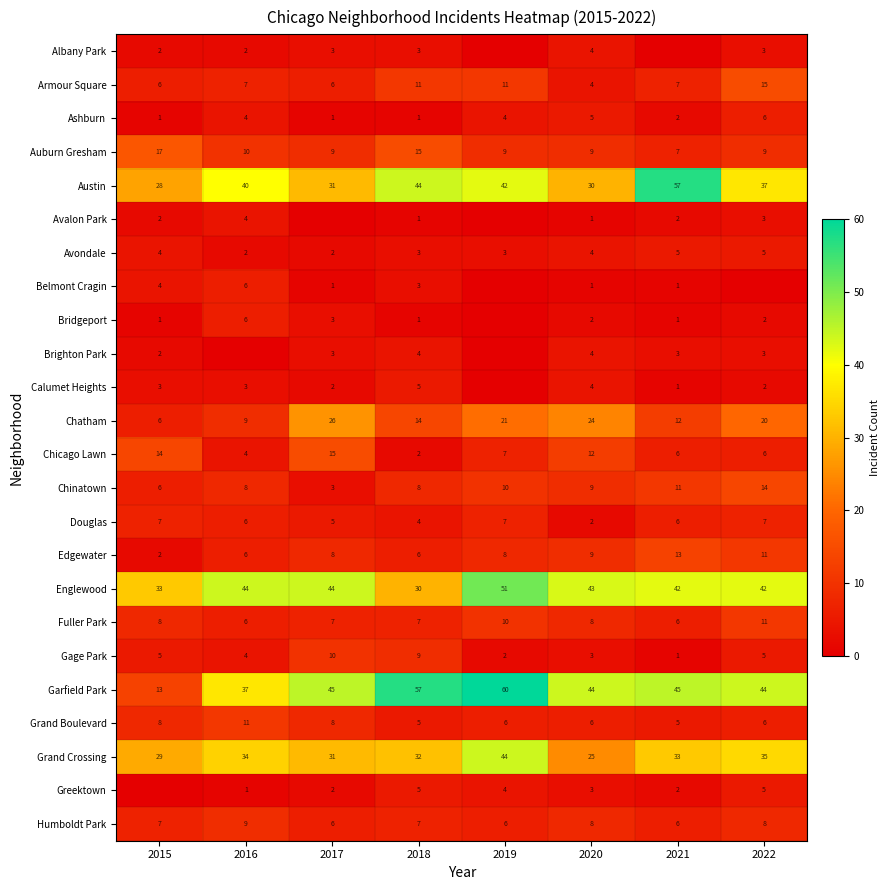

The value of Avondale at 2019 is 4. True or false?

False